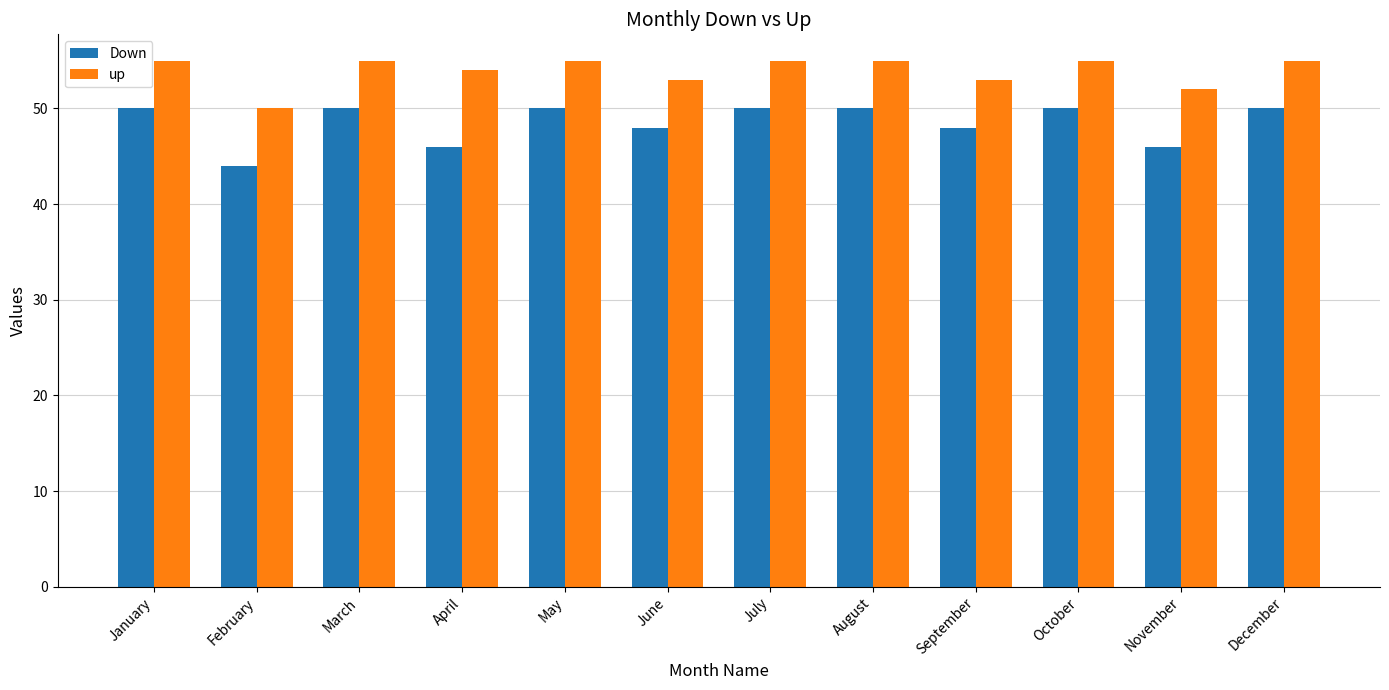

Reading right to left, extract all data points from this chart.

Down: 50	46	50	48	50	50	48	50	46	50	44	50
up: 55	52	55	53	55	55	53	55	54	55	50	55